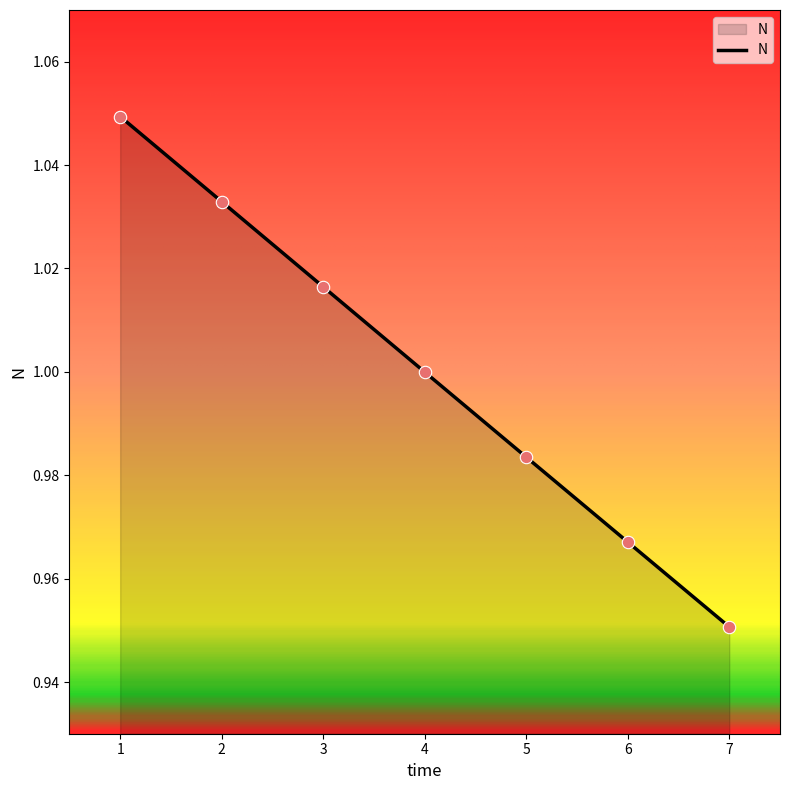

What is the ratio of the value at 7 to the value at 1?

0.9